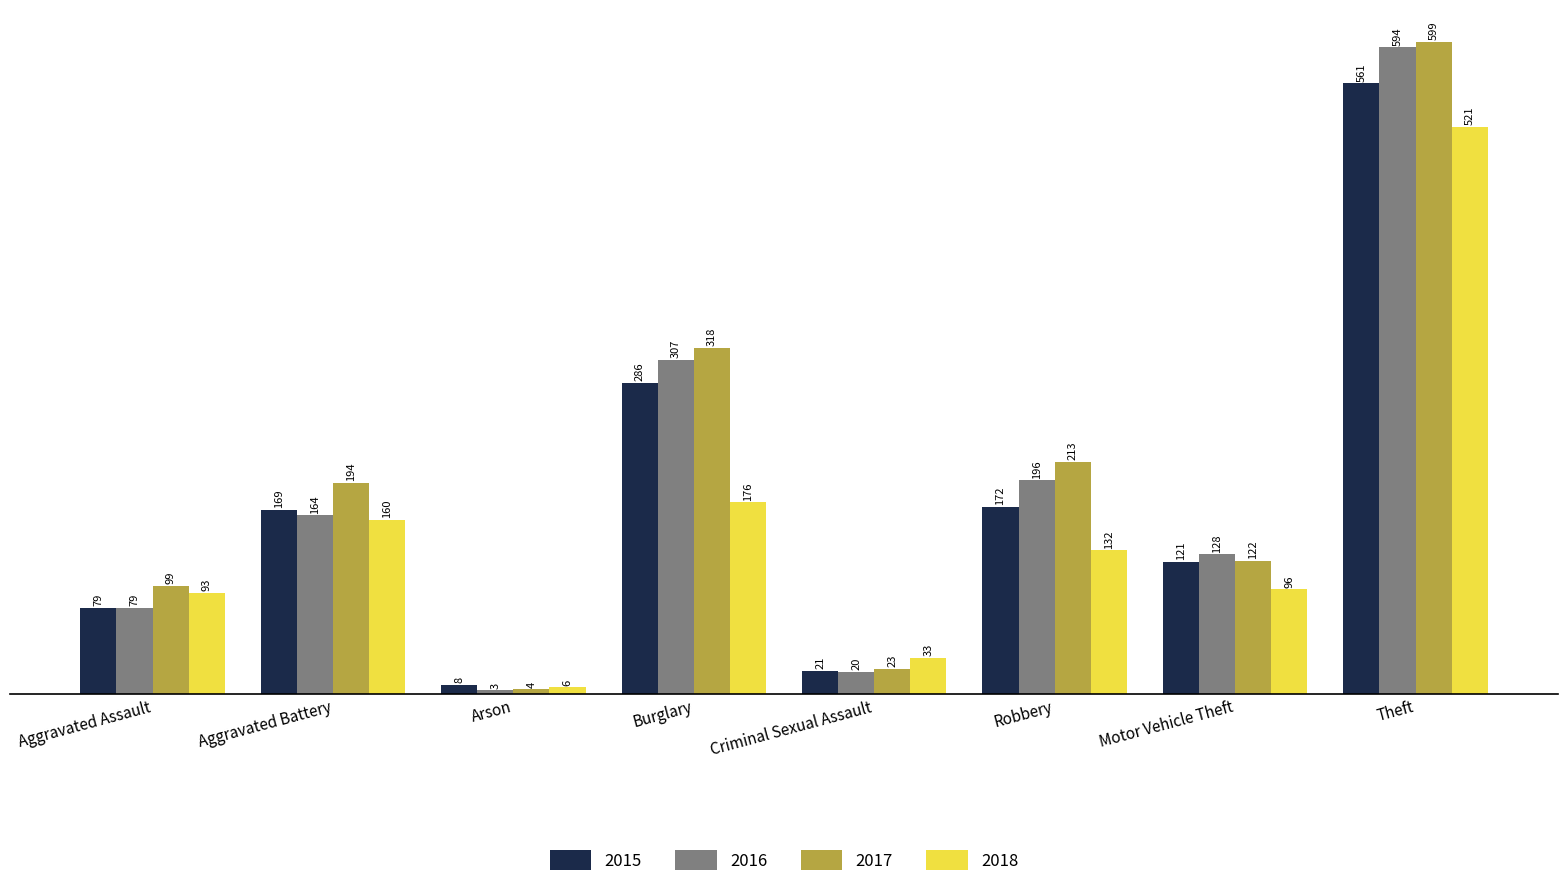

What value does the 2015 series have at Criminal Sexual Assault?

21